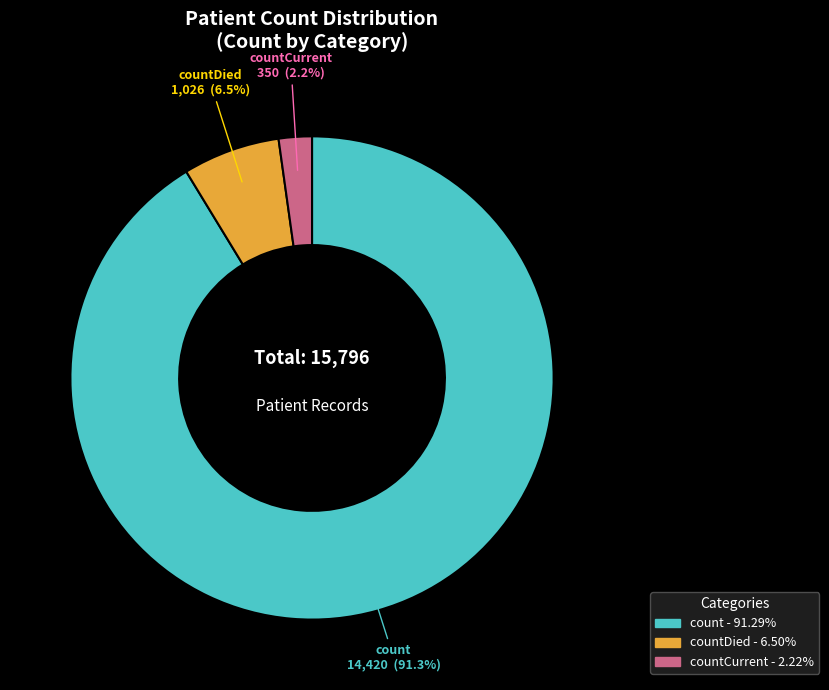

Count the number of slices in the pie.

3